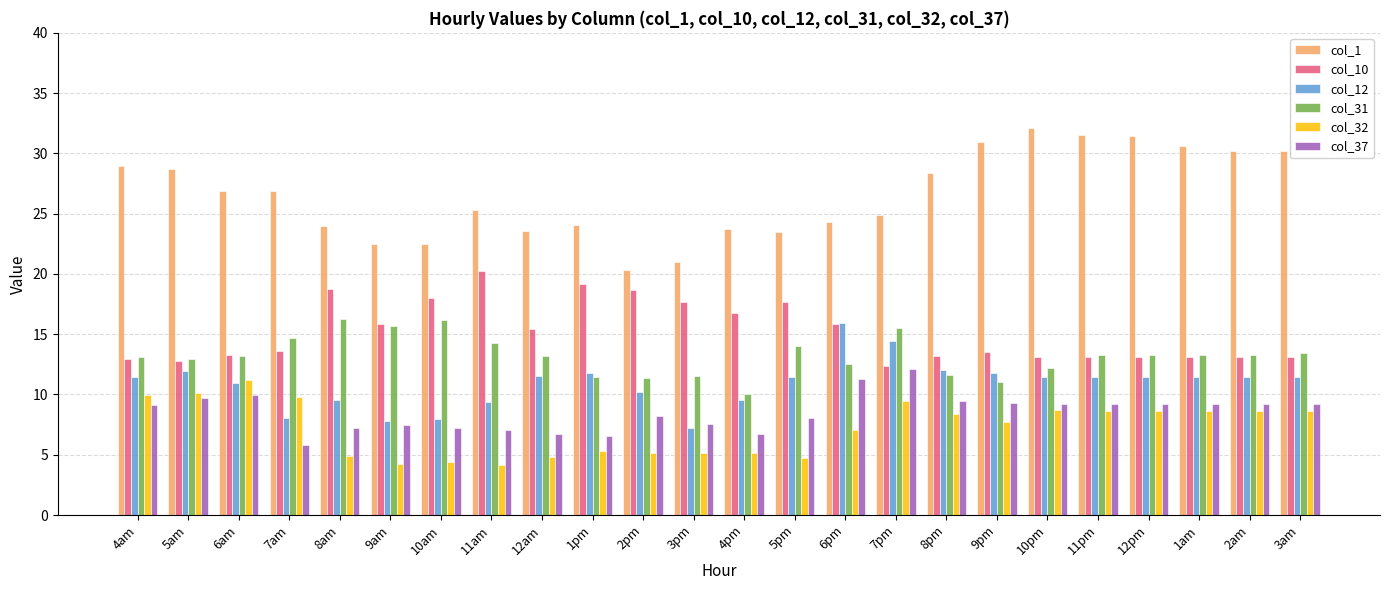

What position from the right is 5pm?

11